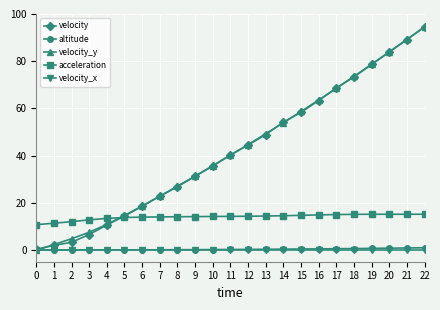

At which category does the chart reach its peak across all series?

22